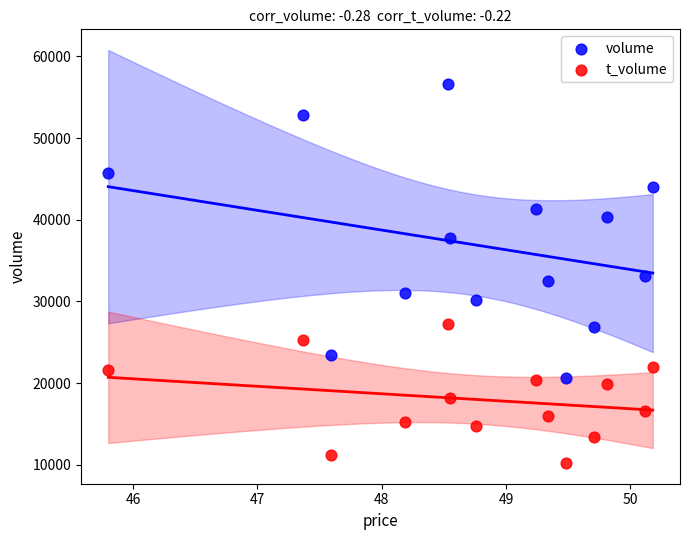

In the volume series, what Y value is closest to 38641?

37828